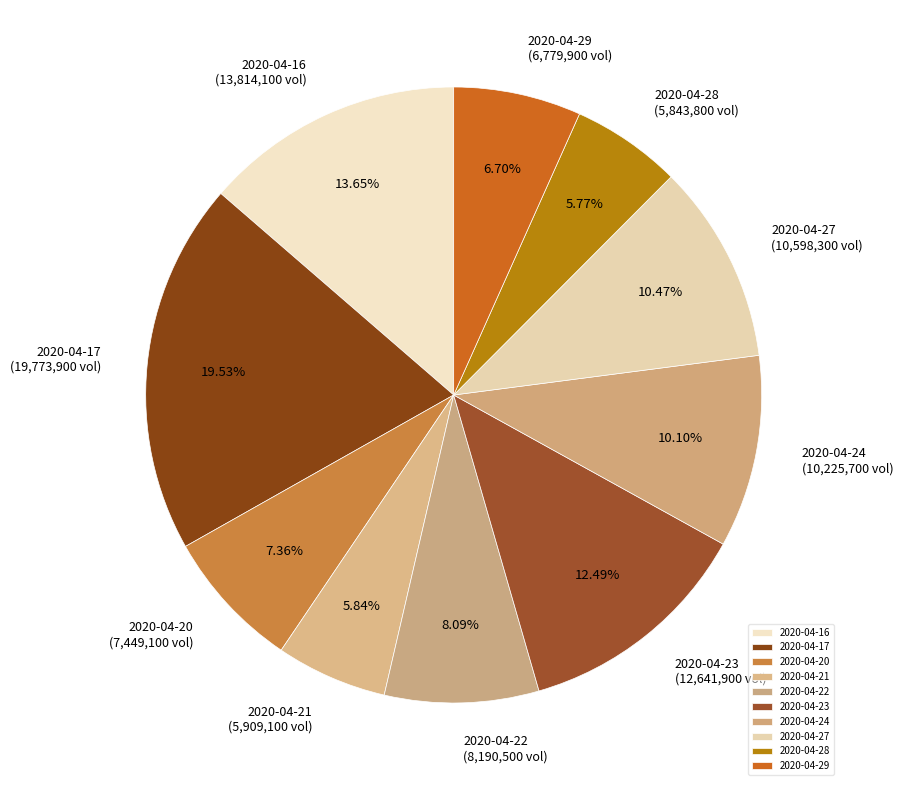

True or false: 2020-04-27 accounts for 10% of the total.

True